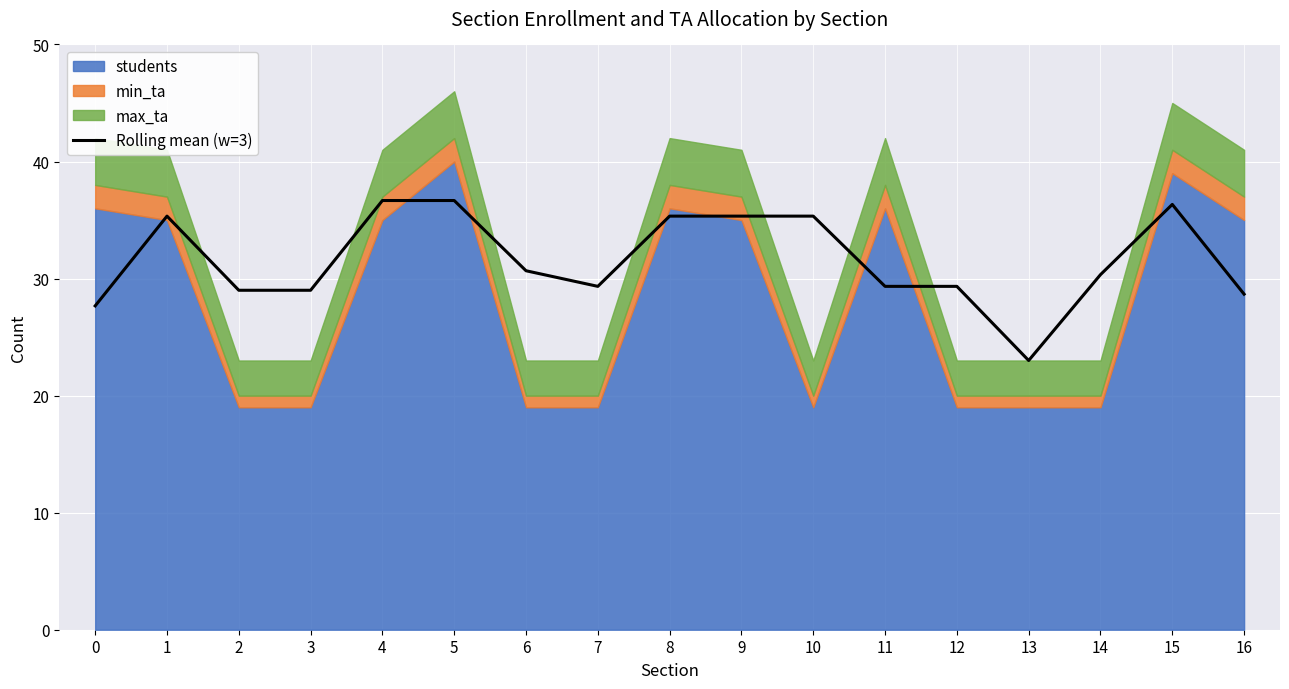

What is the value of the 17th point from the left?

28.7